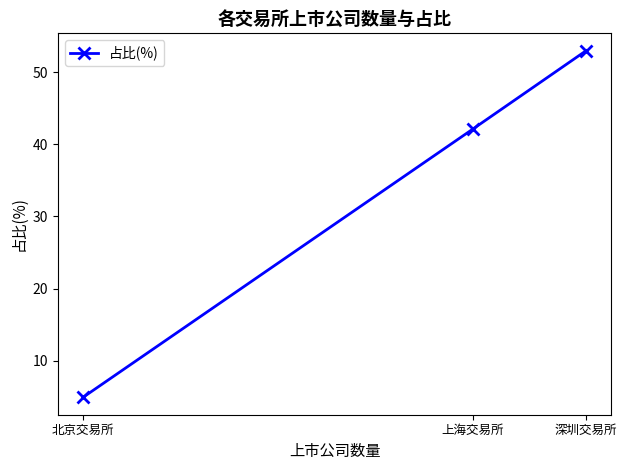

What is the smallest value displayed?

4.9